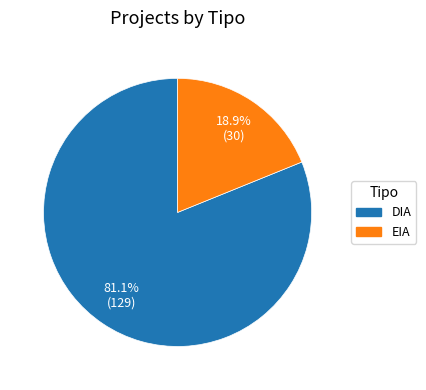

Does DIA account for over 50% of the chart?

Yes